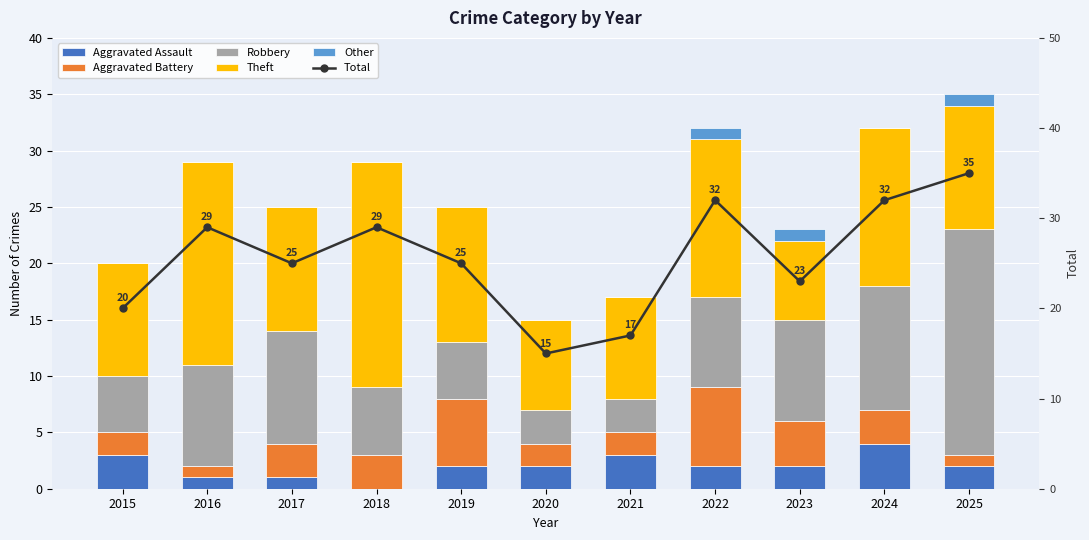

Which series has the largest range (max minus min)?

Total